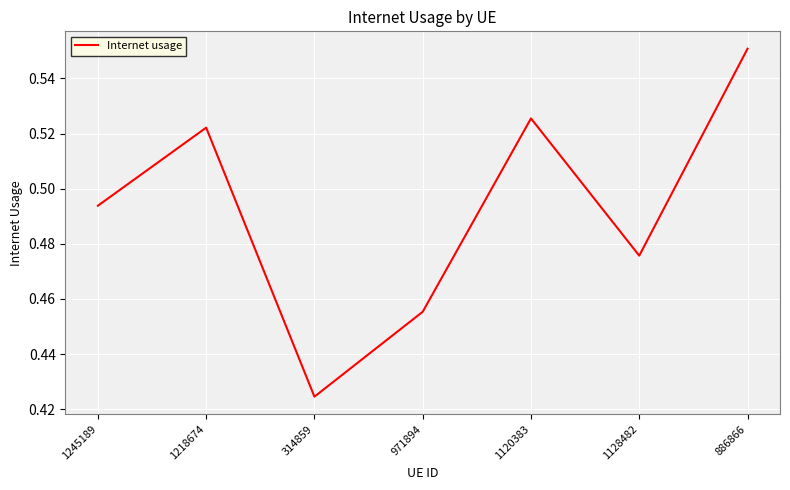

Is it true that the value at 1128482 is 0.3?

False